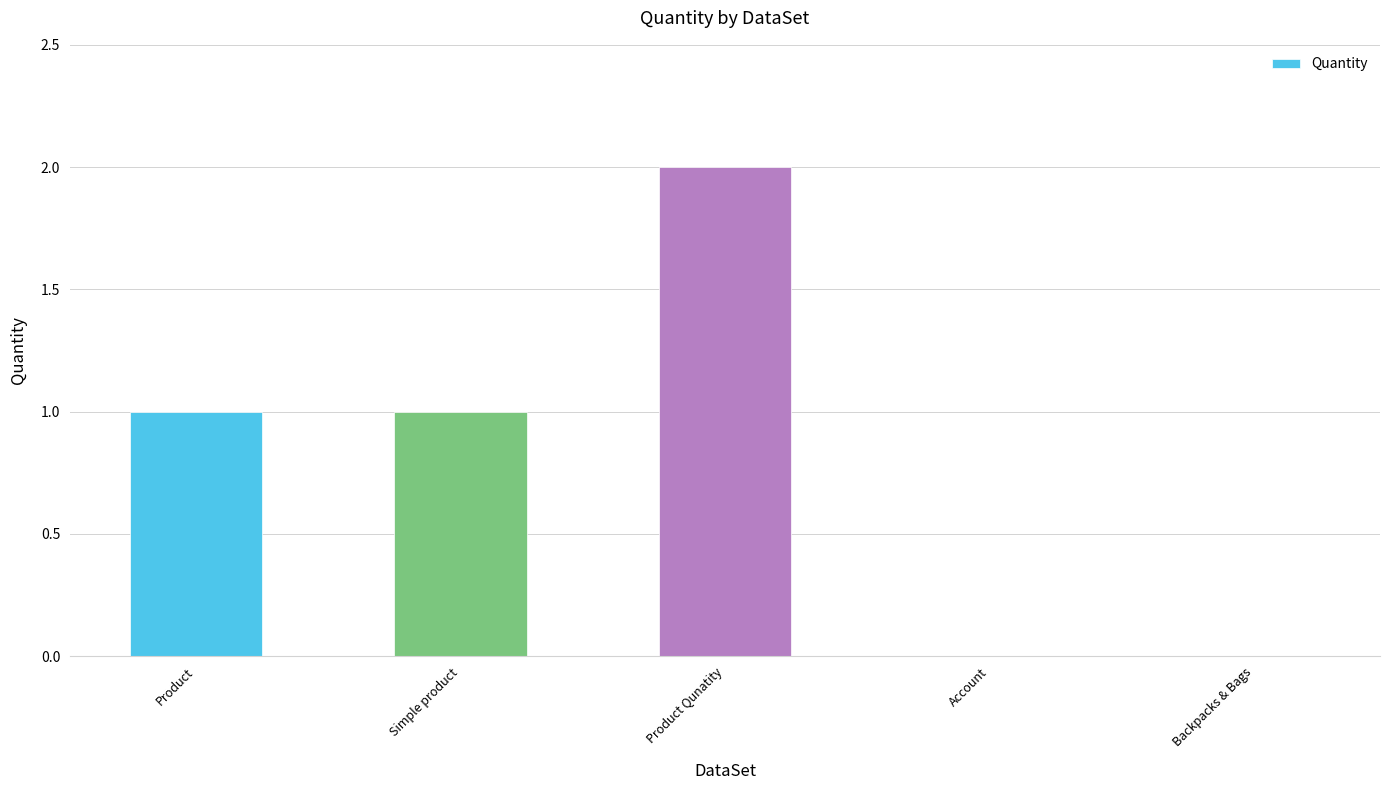

Which label corresponds to the largest value in the chart?

Product Qunatity